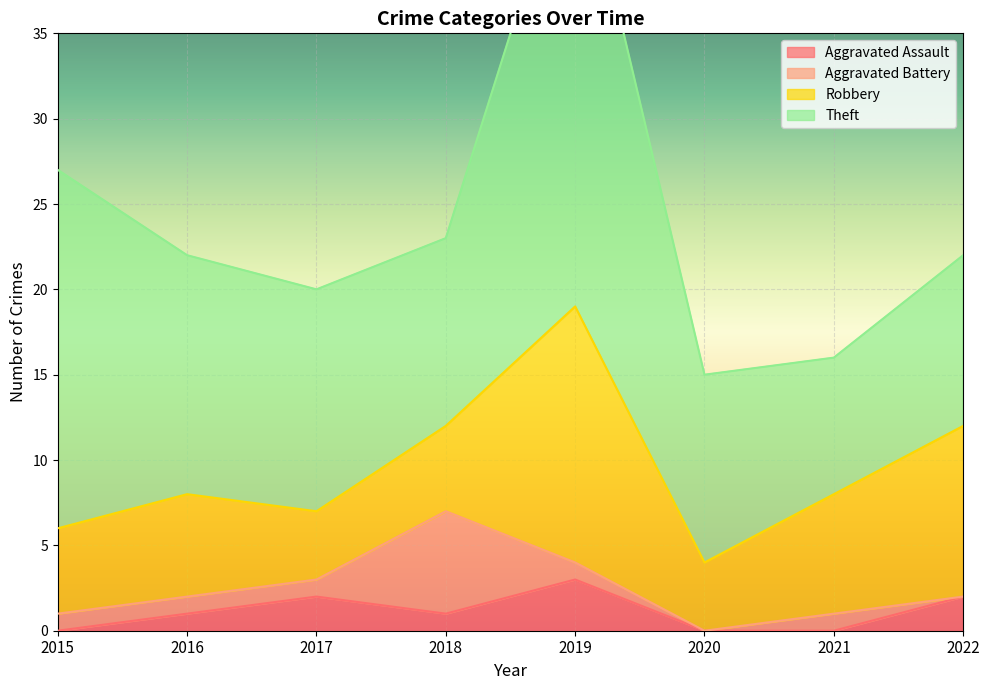

How many interior local peaks does the Aggravated Battery series have?

2